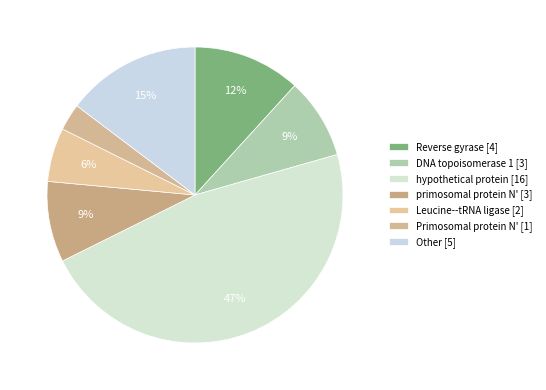

To the nearest percent, what is the difference between the largest and smallest slice percentages?

44%